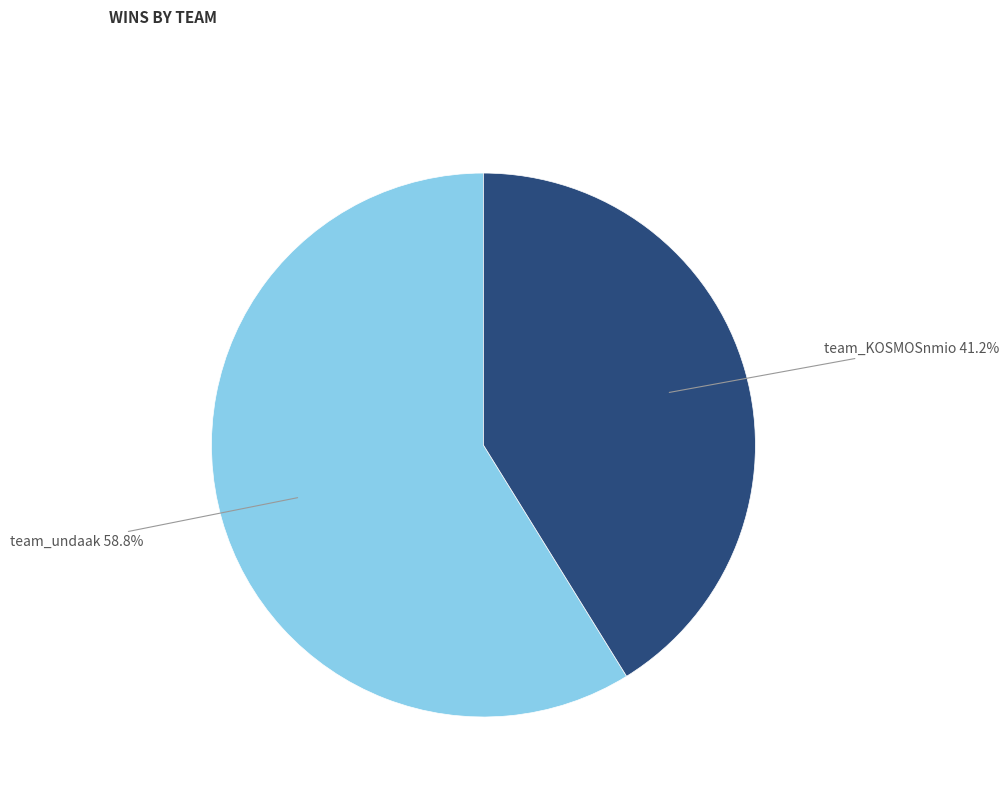

Is there a majority slice in this chart?

Yes